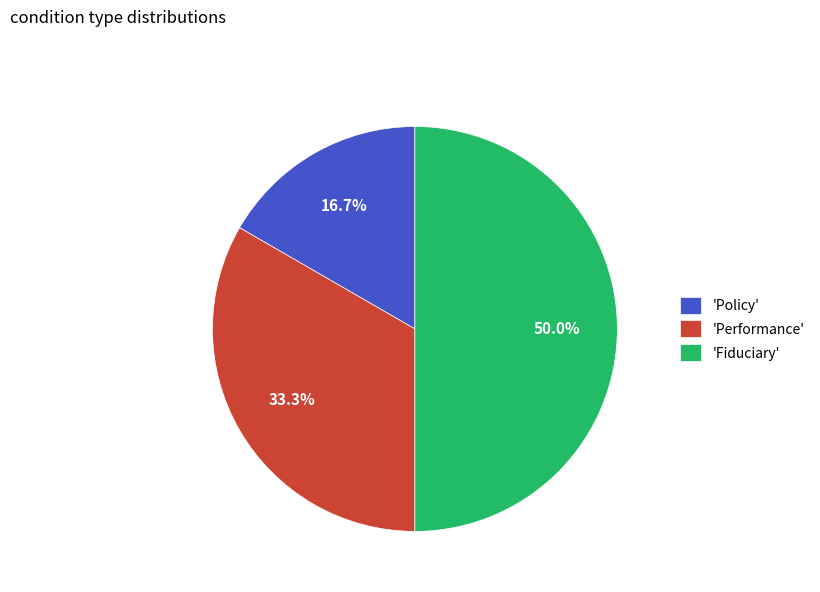

Rank the categories by value from highest to lowest.

'Fiduciary', 'Performance', 'Policy'